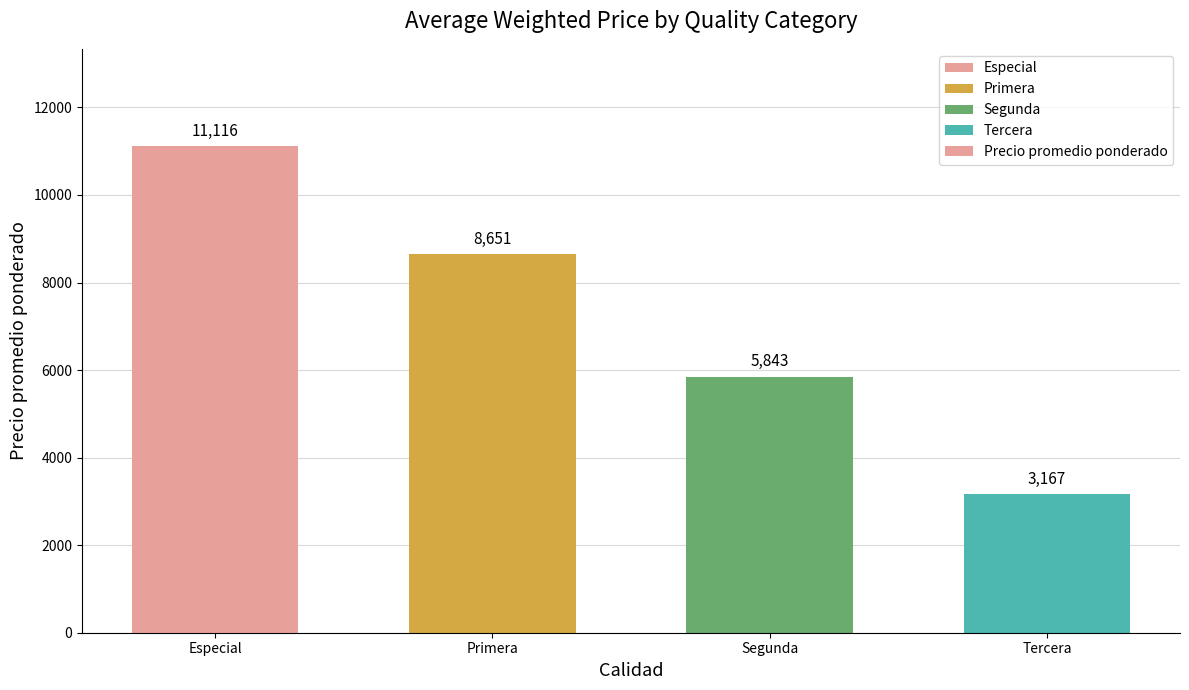

The value at Tercera is 3167. True or false?

True